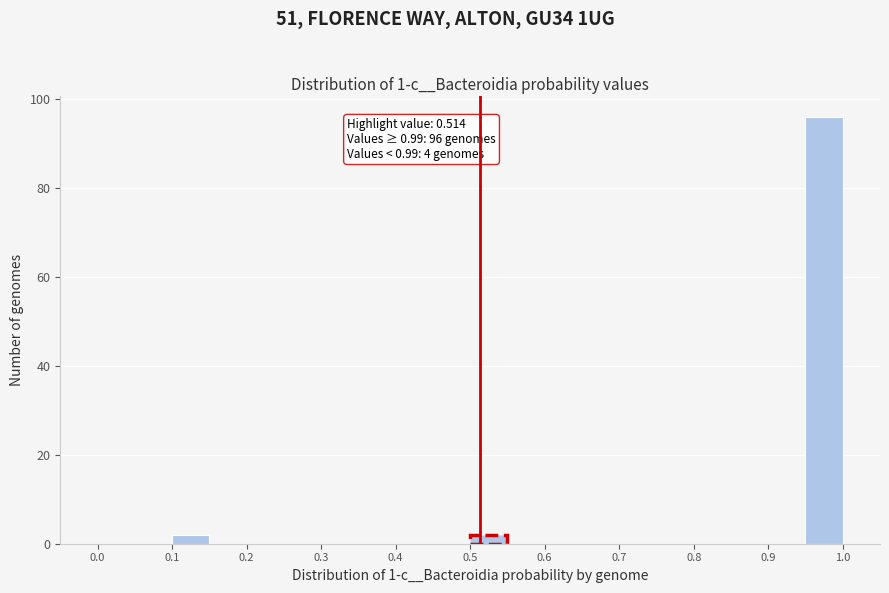

Over which range of the x-axis is the bar tallest?

0.95 to 1.00